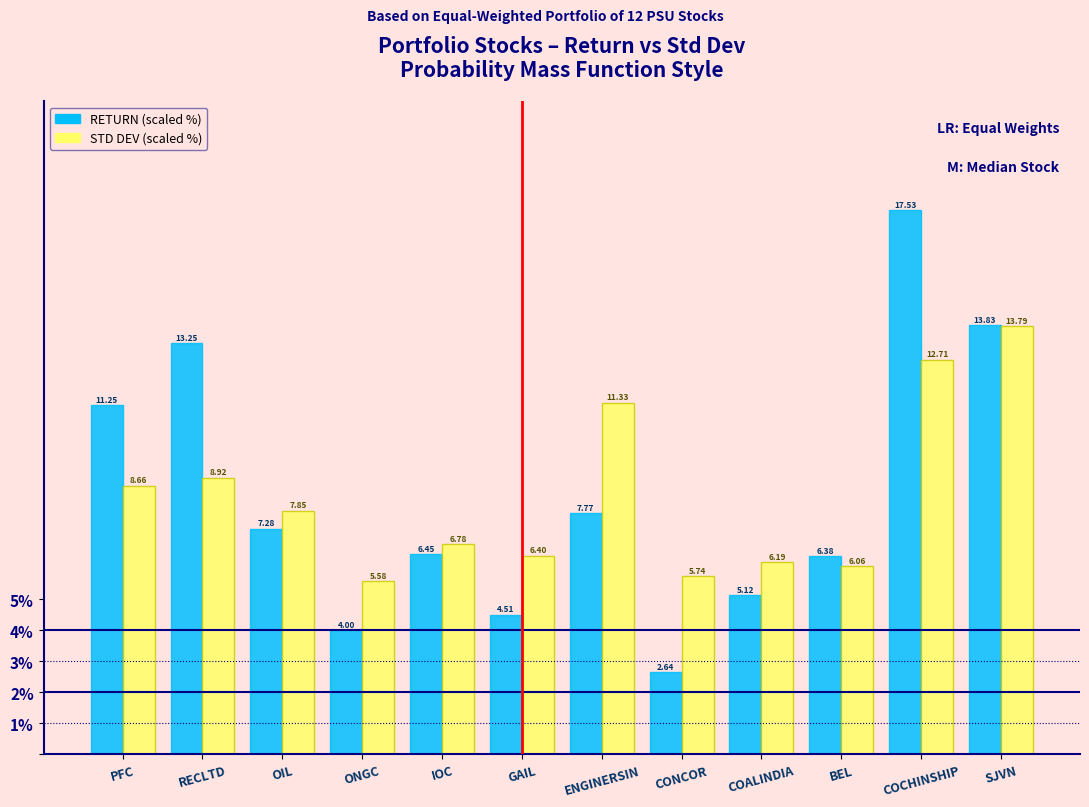

At which category does the chart reach its peak across all series?

COCHINSHIP